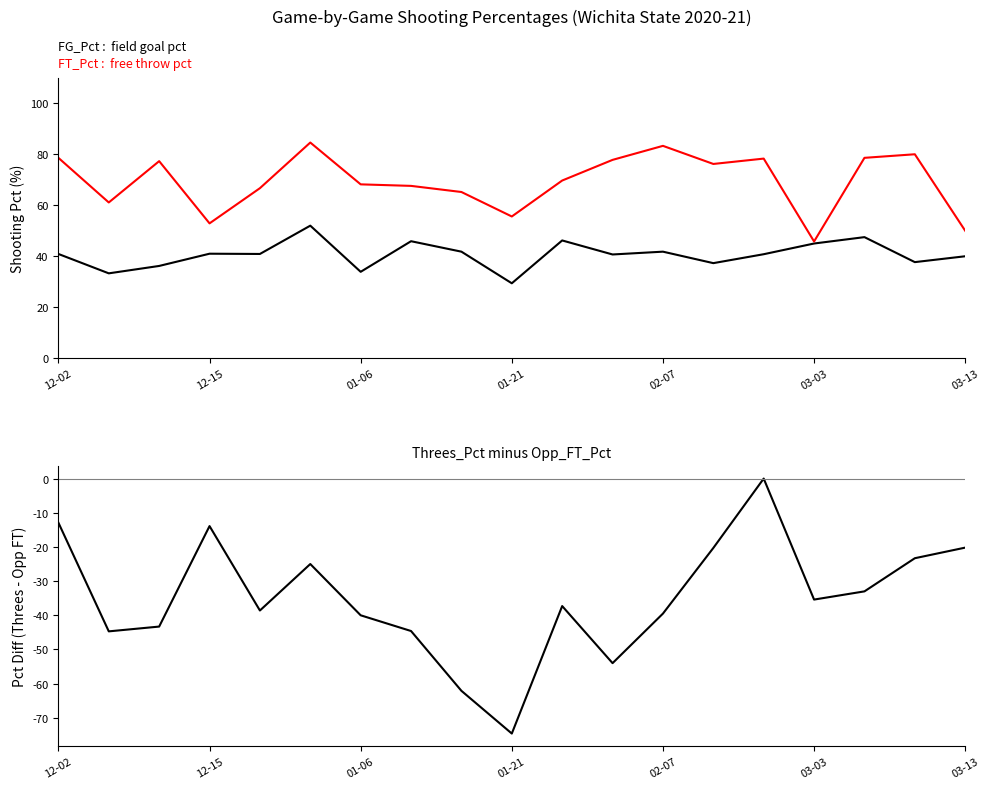

Where is FG_Pct nearest to the value 0?

01-21